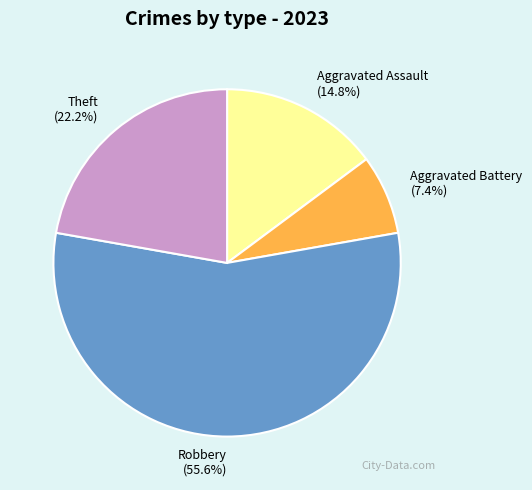

To the nearest percent, what percentage of the pie is Aggravated Assault?

15%